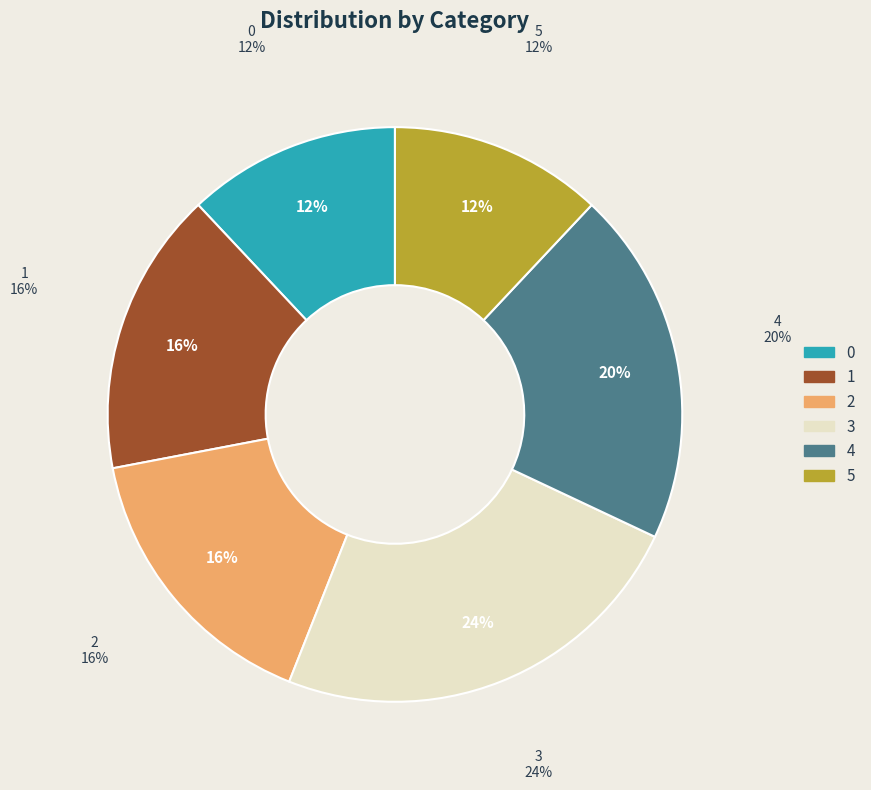

What percentage is NOT represented by 3?

76.0%